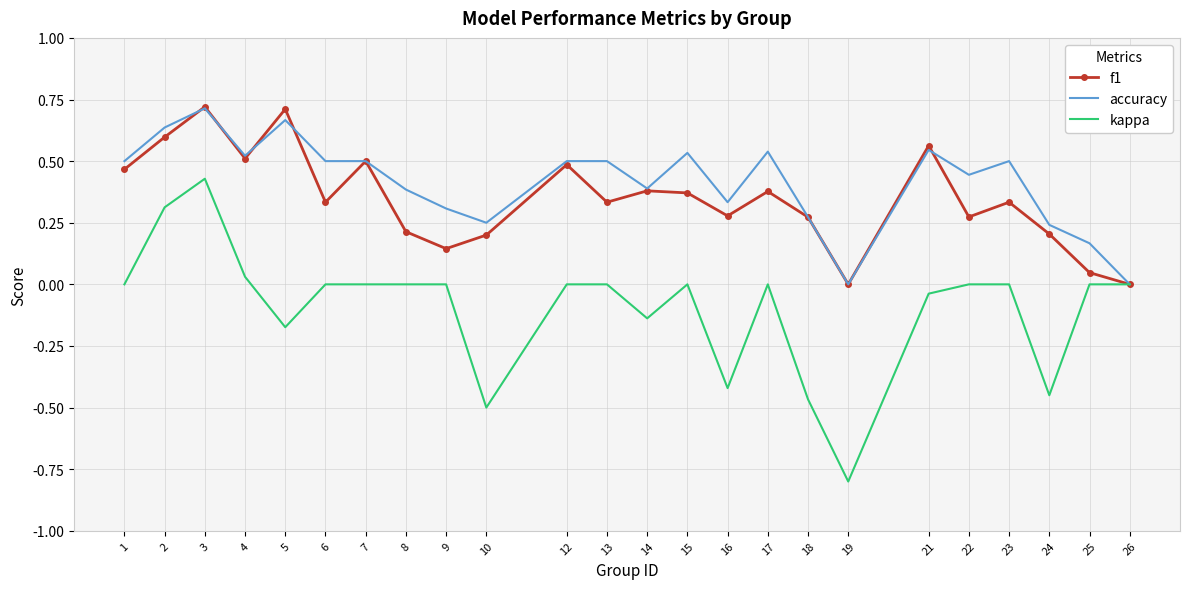

Rank the series at 13 from highest to lowest value.

accuracy, f1, kappa